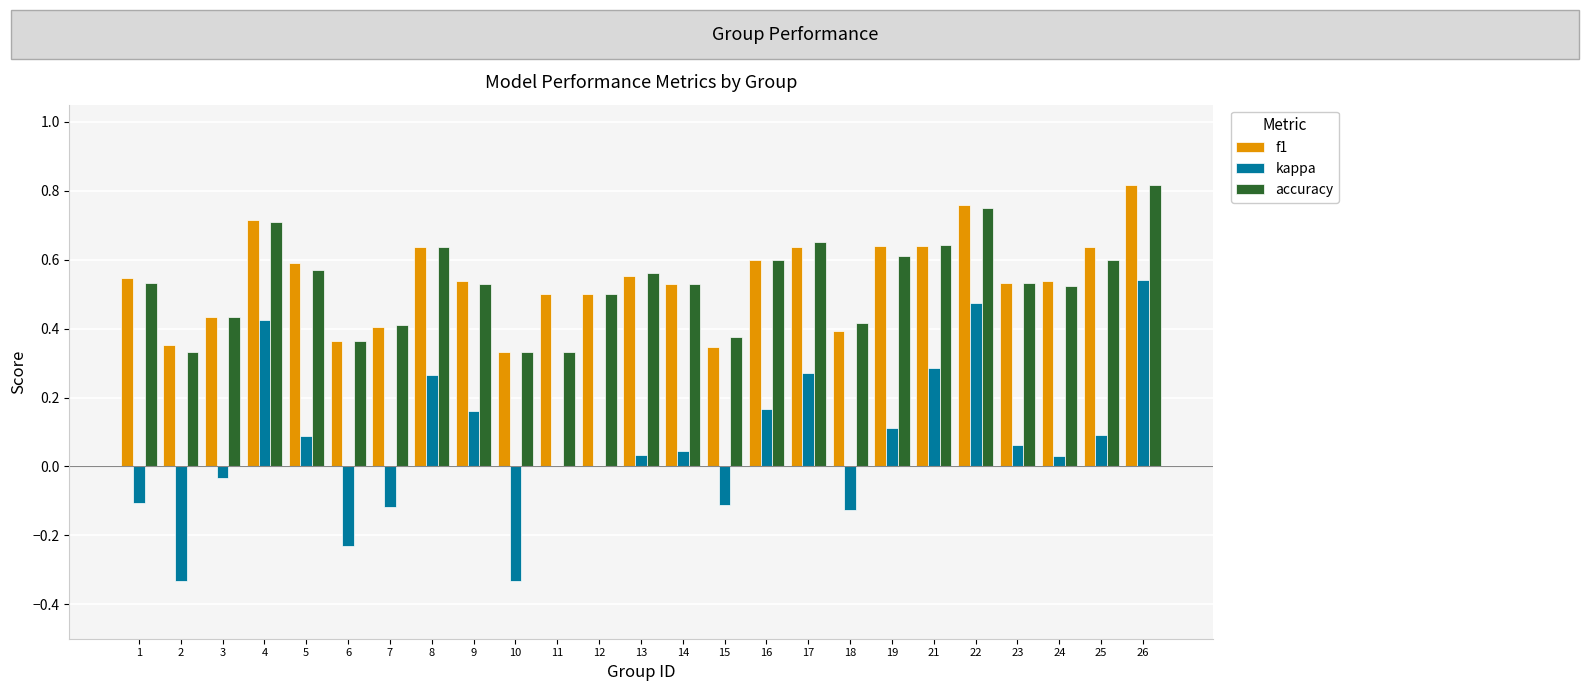

Is the value of accuracy at 24 greater than the value of f1 at 15?

Yes